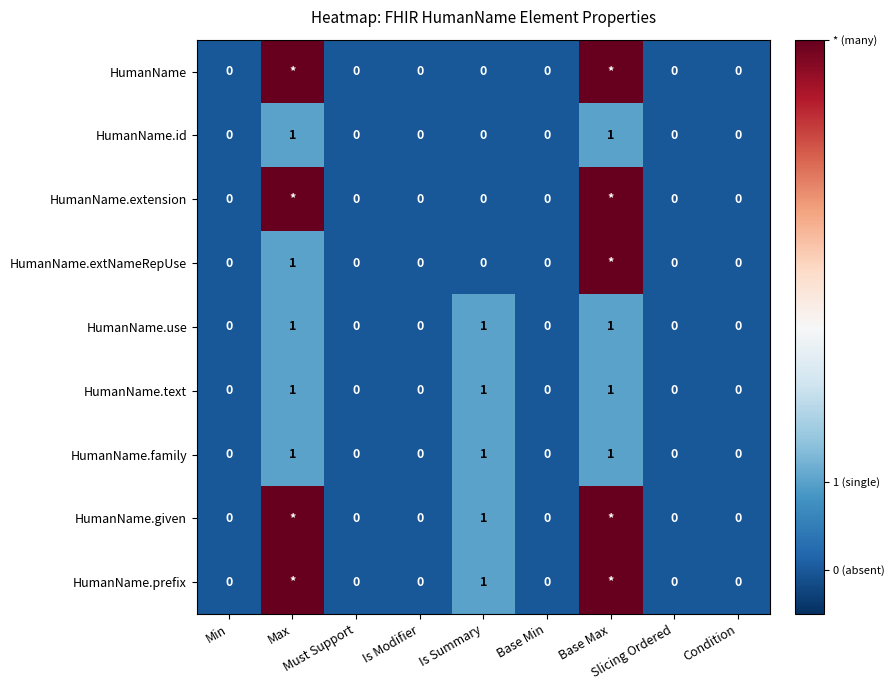

How many HumanName.id values are between 0 and 1?

9